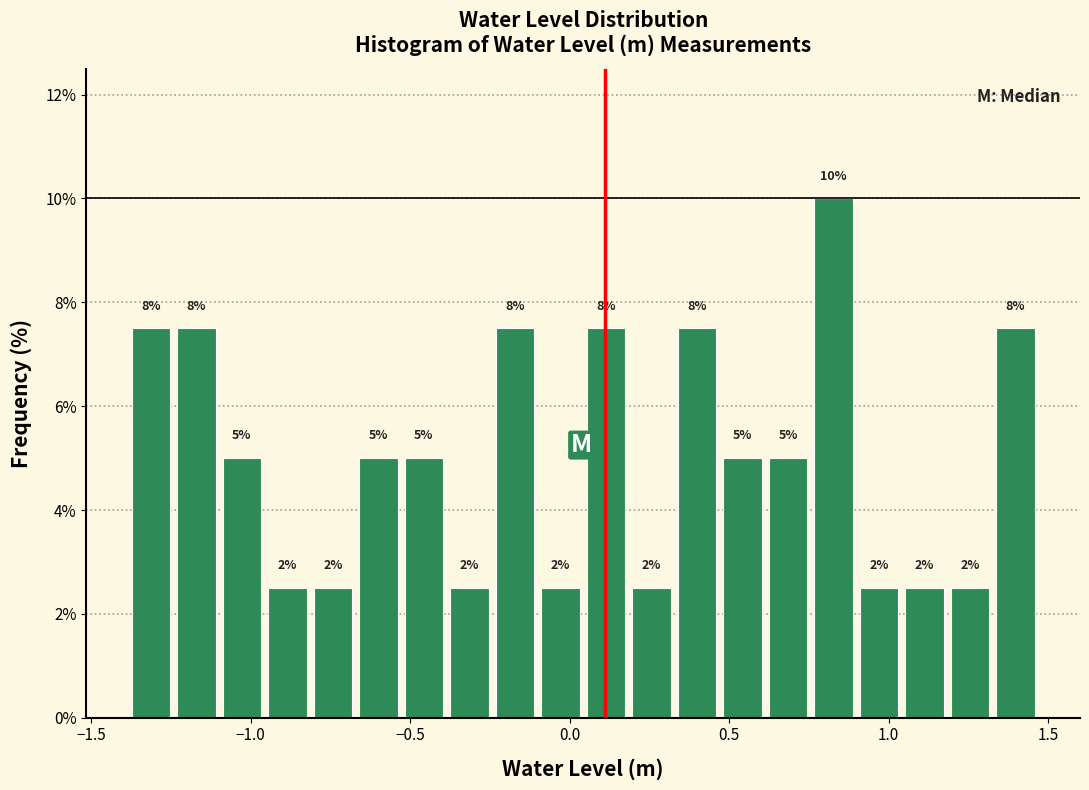

Read against the x-axis, roughly where is the centre of the tallest bar?

0.85